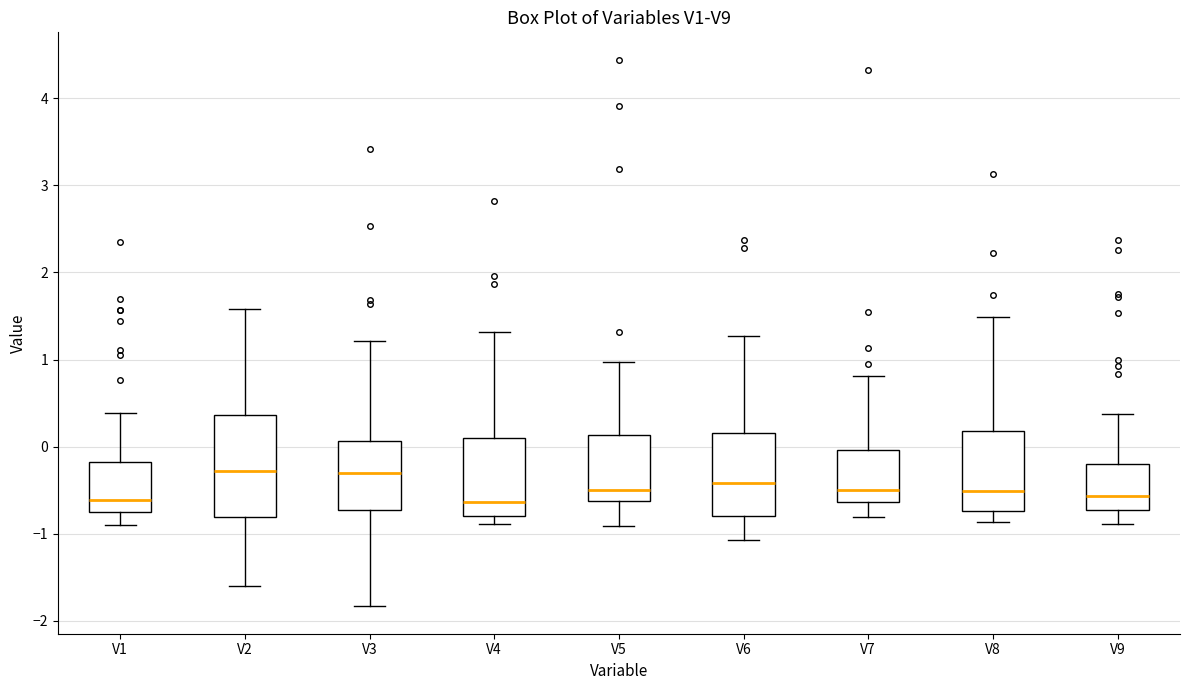

Reading left to right, transcribe this box plot: for each box, give where its median line is, the range the box spans, and where its two whiskers end, as read against the y-axis. The values are not printed on the chart, so give them approximately, as read against the axis.

V1: median -0.6, box -0.7 to -0.2, whiskers -0.9 to 0.4
V2: median -0.3, box -0.8 to 0.4, whiskers -1.6 to 1.6
V3: median -0.3, box -0.7 to 0.1, whiskers -1.8 to 1.2
V4: median -0.6, box -0.8 to 0.1, whiskers -0.9 to 1.3
V5: median -0.5, box -0.6 to 0.1, whiskers -0.9 to 1.0
V6: median -0.4, box -0.8 to 0.2, whiskers -1.1 to 1.3
V7: median -0.5, box -0.6 to 0.0, whiskers -0.8 to 0.8
V8: median -0.5, box -0.7 to 0.2, whiskers -0.9 to 1.5
V9: median -0.6, box -0.7 to -0.2, whiskers -0.9 to 0.4